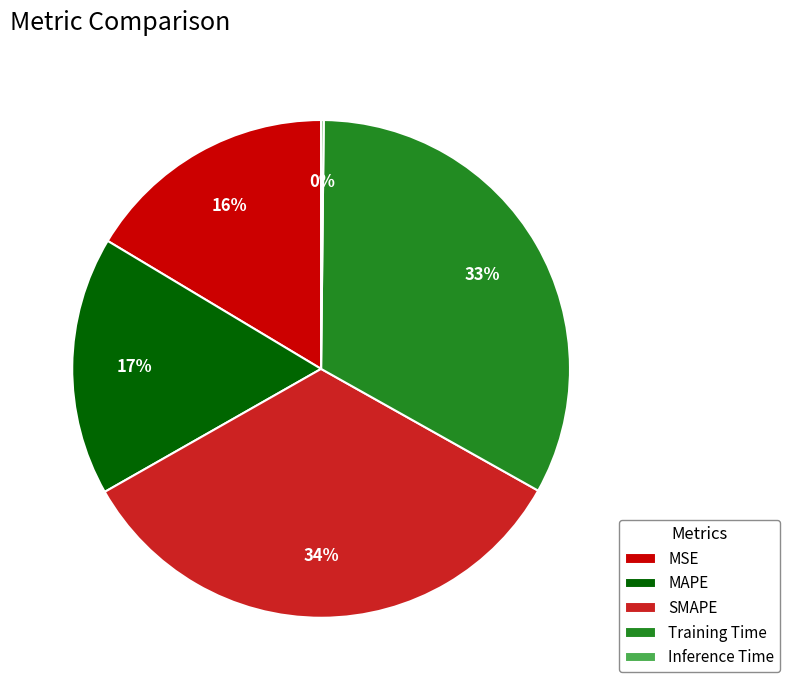

Which has a higher value, MSE or Training Time?

Training Time